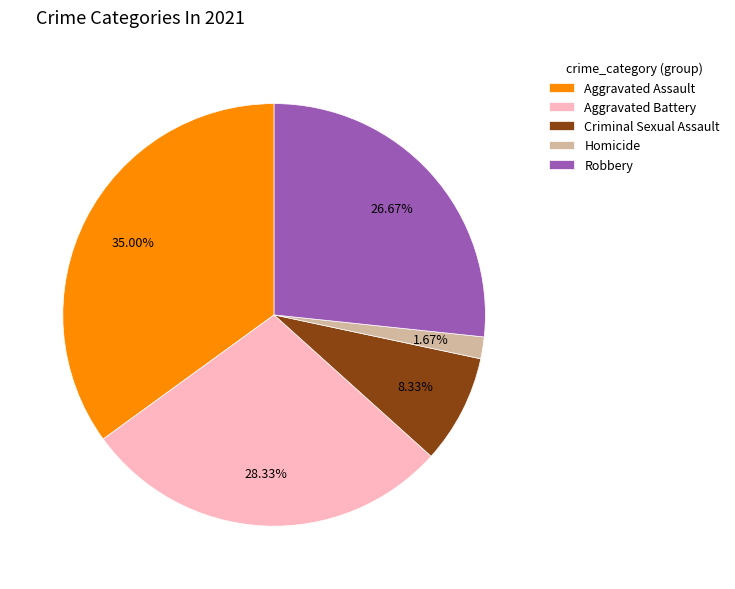

To the nearest percent, what is the difference between the Criminal Sexual Assault and Homicide slice percentages?

7%